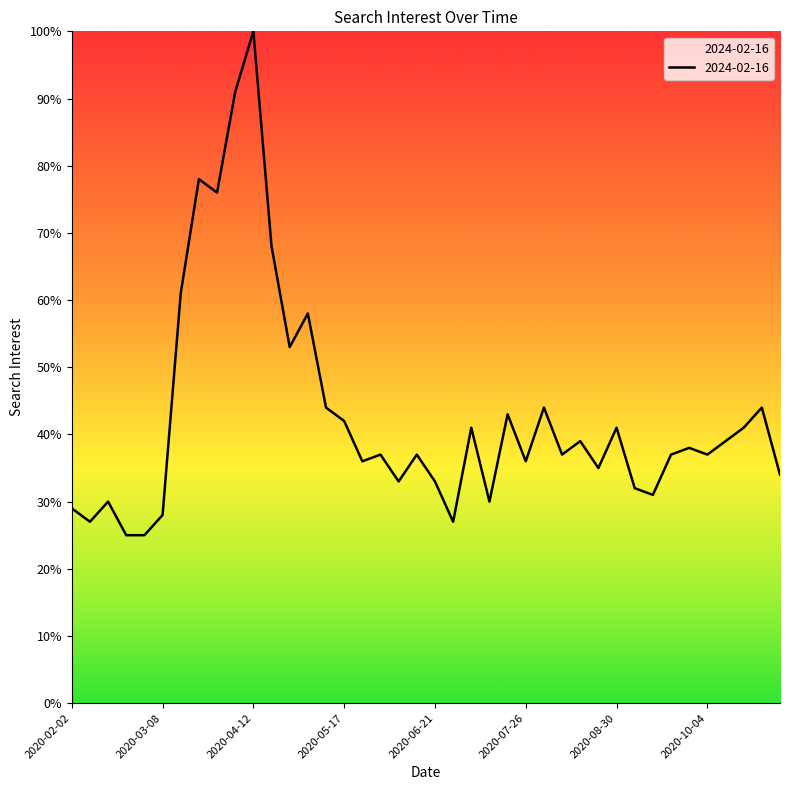

What is the difference between the maximum and second lowest values?

75